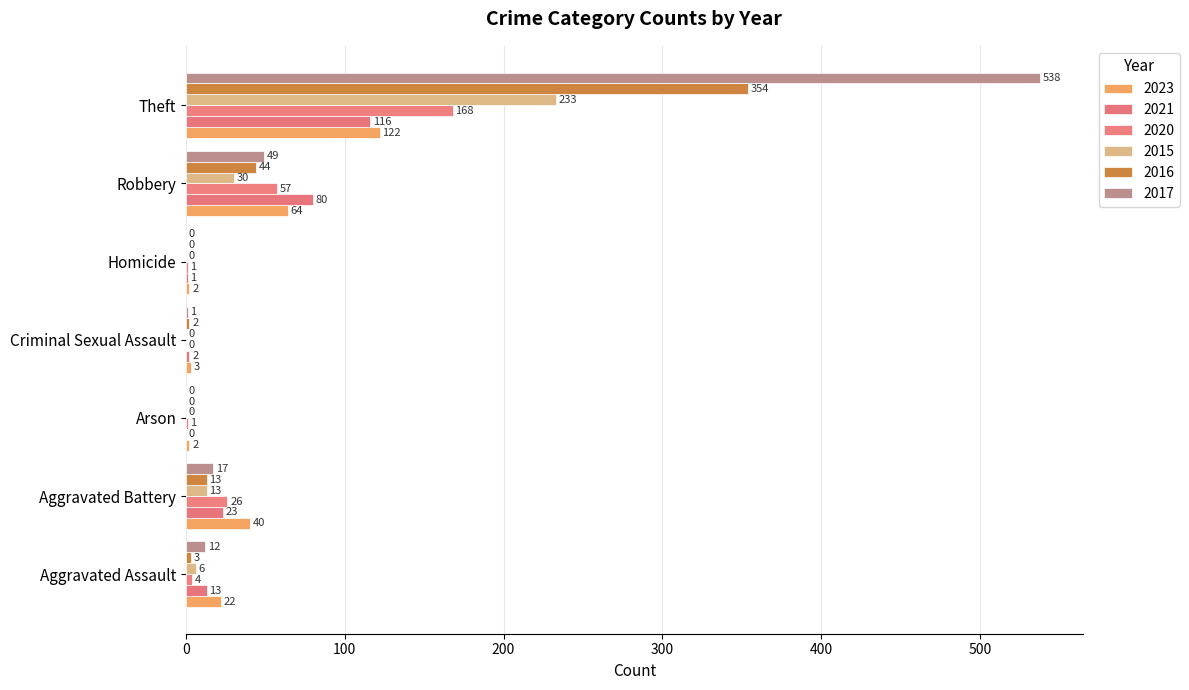

How many distinct data groups are displayed?

6